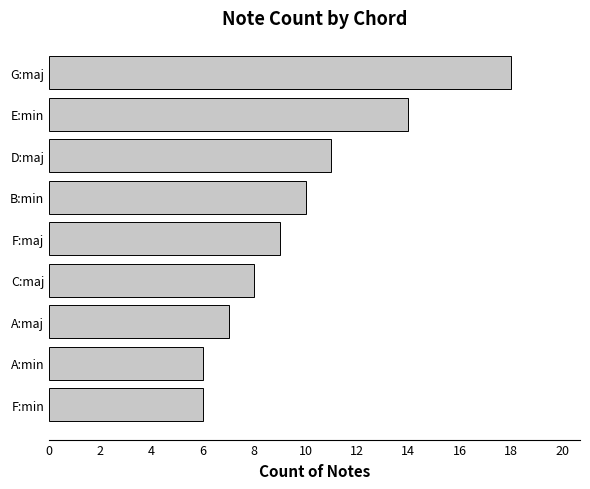

Reading bottom to top, list all the values displayed in this chart.

6	6	7	8	9	10	11	14	18